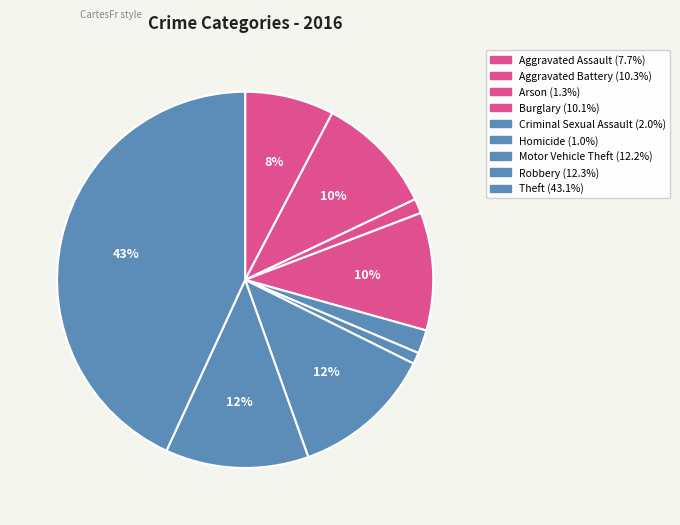

Is it true that Theft is 43% of the pie?

True